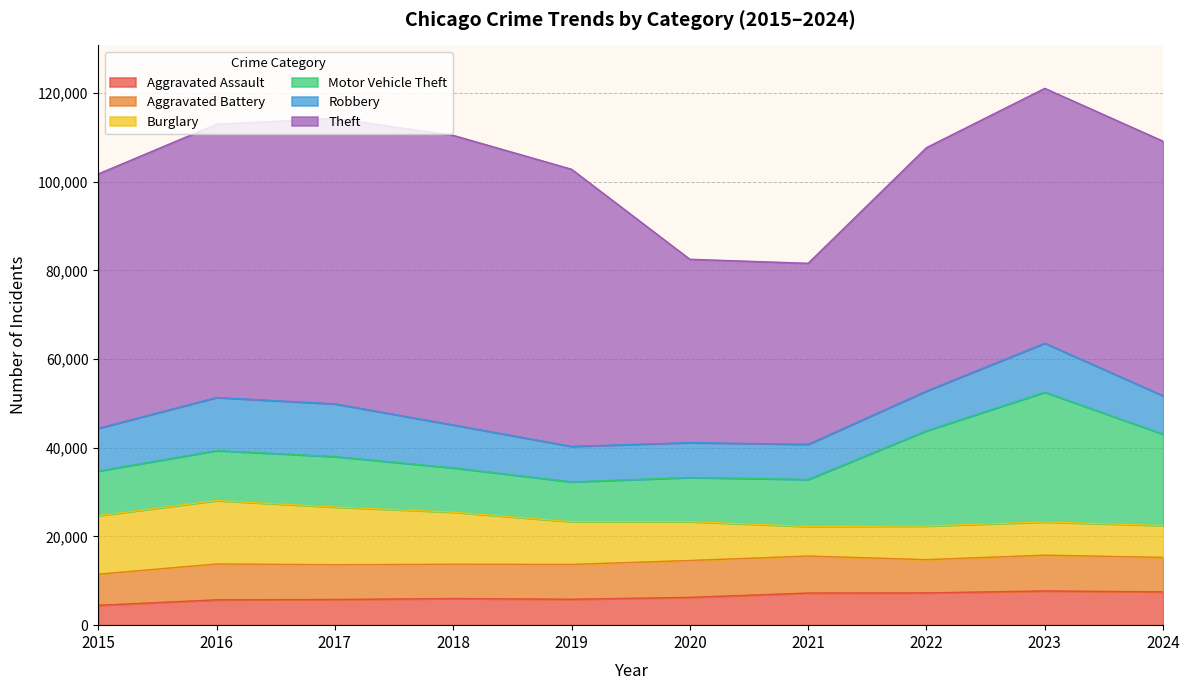

Between which two adjacent categories do Robbery and Motor Vehicle Theft first intersect?

2015 and 2016